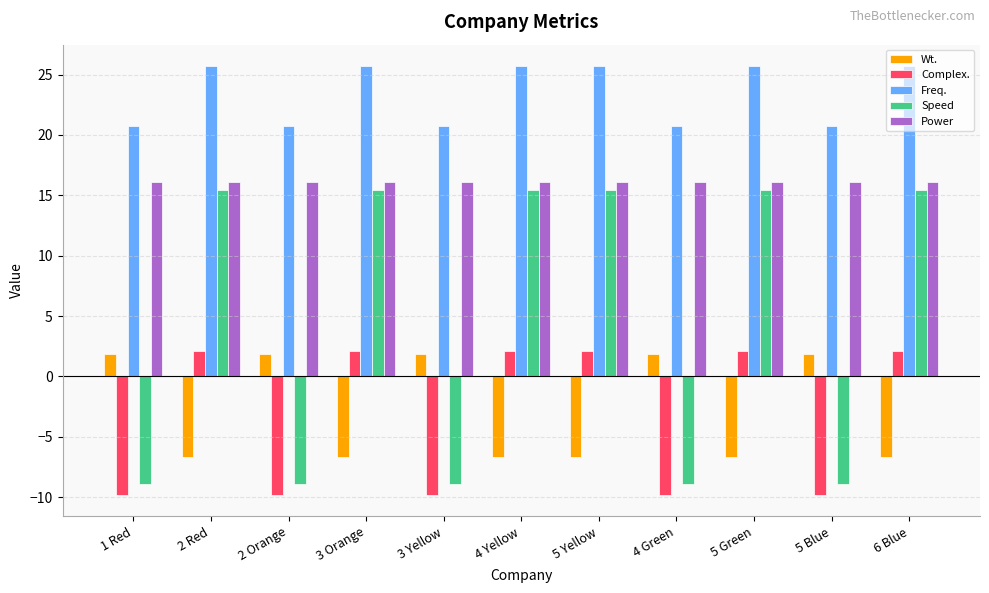

What is the value of the Complex. bar at the 4th from the left?

2.1